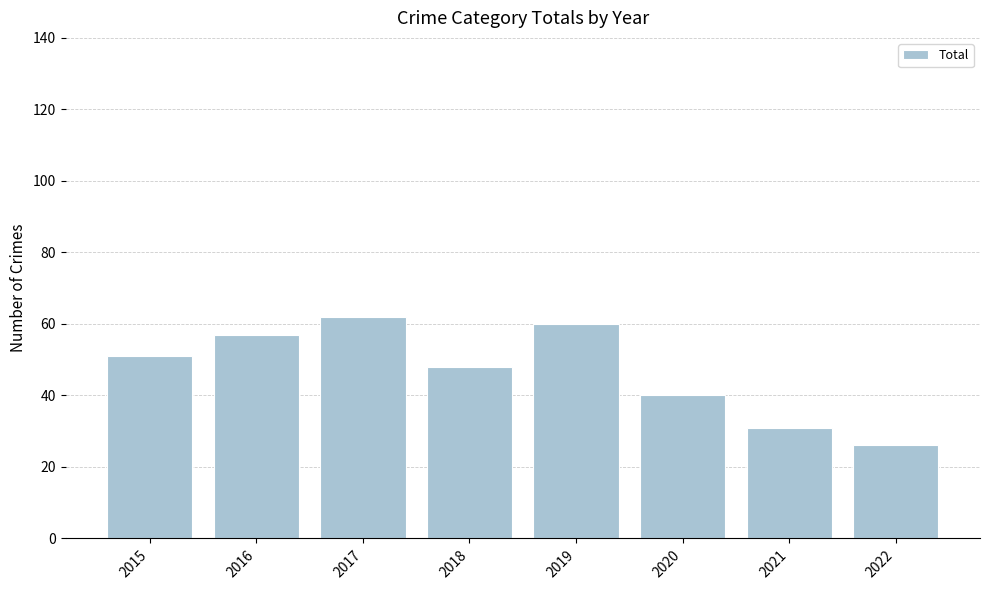

What is the smallest value displayed?

26